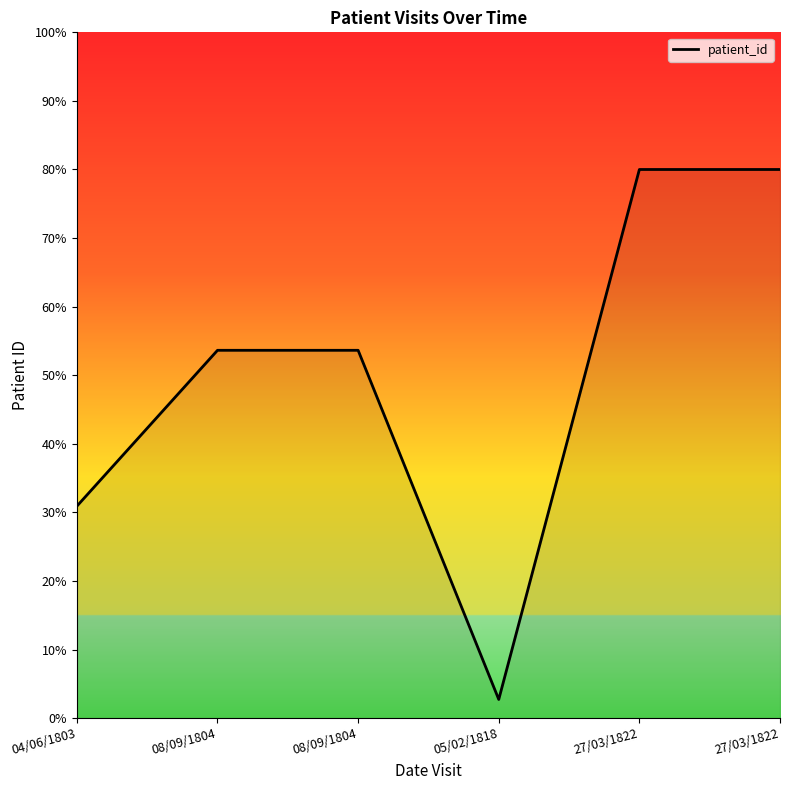

True or false: there are more than 0 points higher than both neighbors.

False